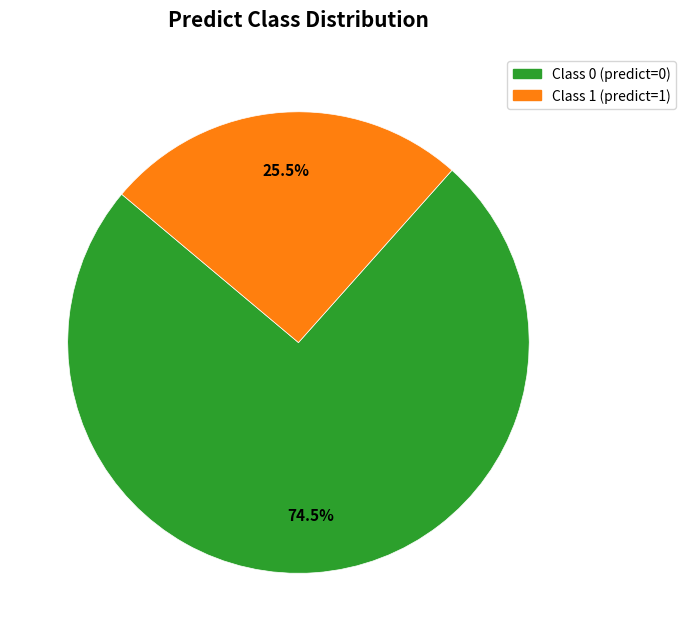

Combined, do Class 0 (predict=0) and Class 1 (predict=1) account for over 50%?

Yes